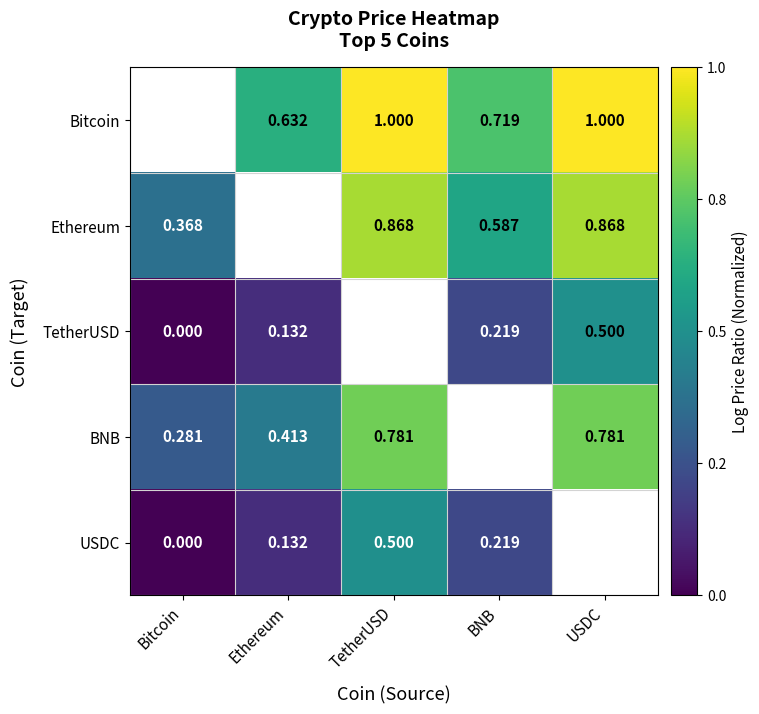

Is the value of USDC at TetherUSD greater than the value of TetherUSD at BNB?

Yes